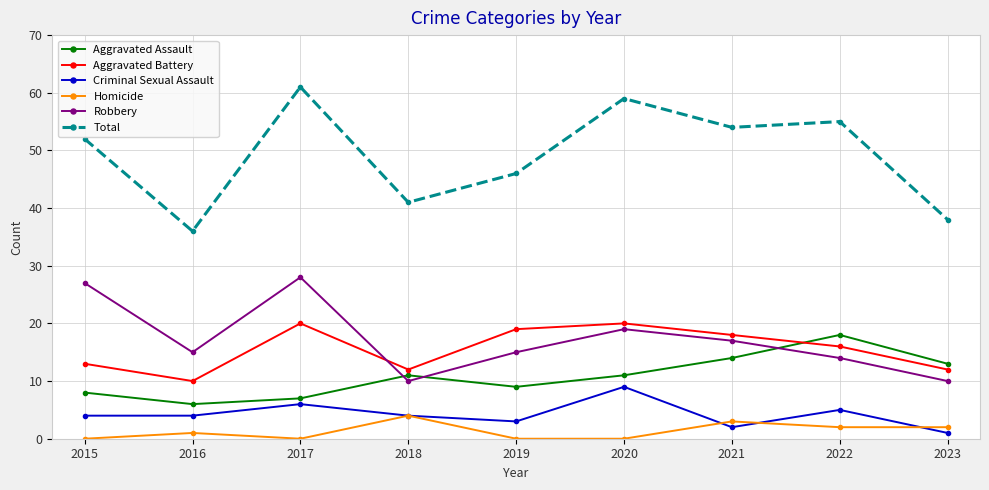

What is the minimum value for Aggravated Battery?

10